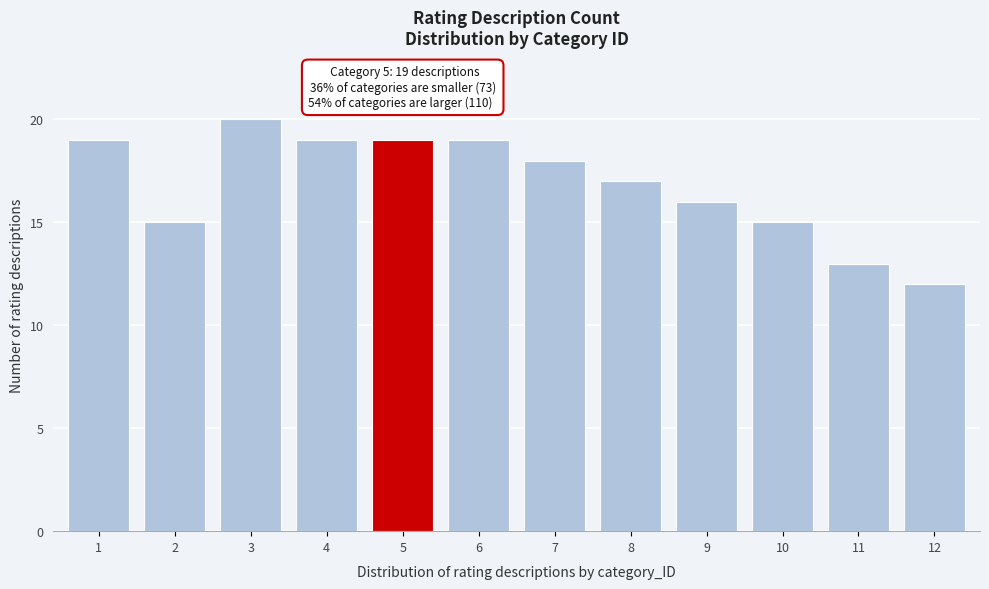

Reading right to left, transcribe all the data shown in this chart.

12	13	15	16	17	18	19	19	19	20	15	19